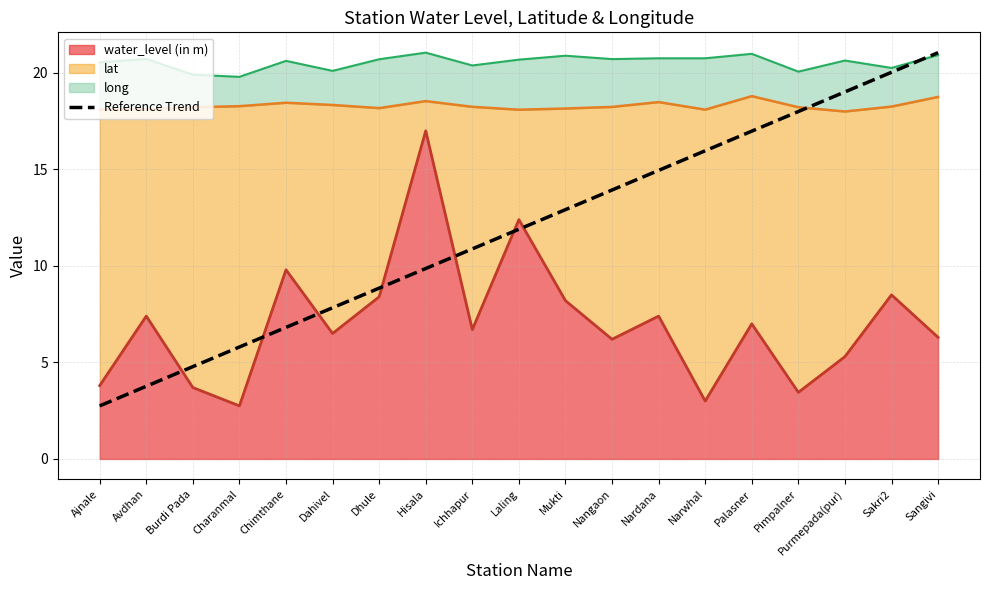

True or false: the data shows 37.3 at Sangivi.

False